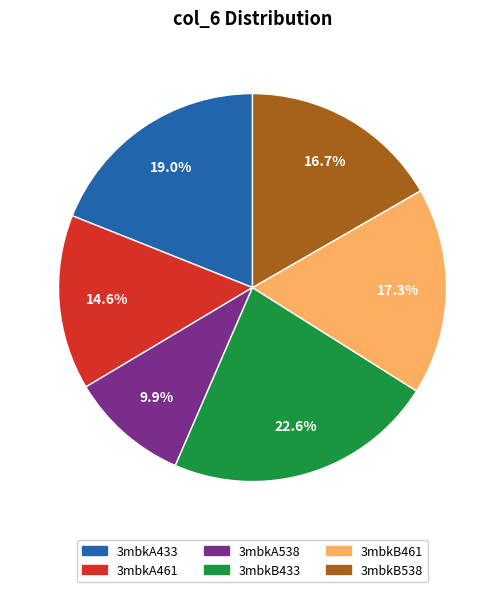

Is it true that 3mbkB461 is 17% of the pie?

True